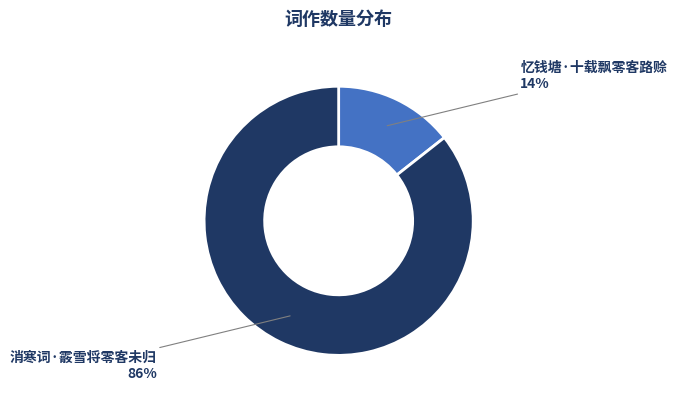

Which slice is the largest?

消寒词·霰雪将零客未归